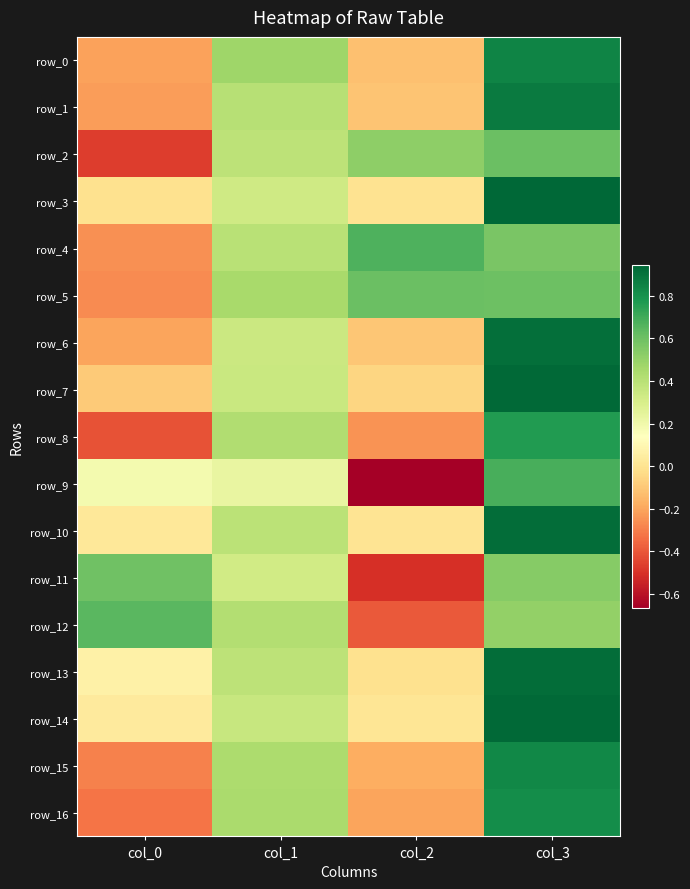

What is the sum of all row_16 values?

0.7